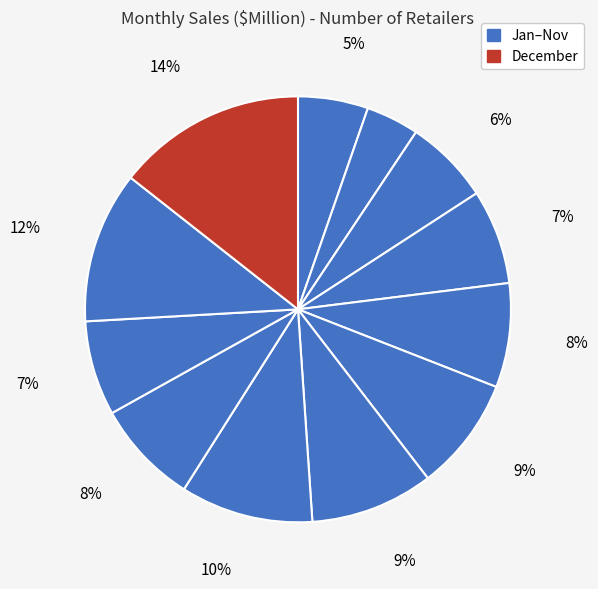

How many segments does this pie chart have?

12